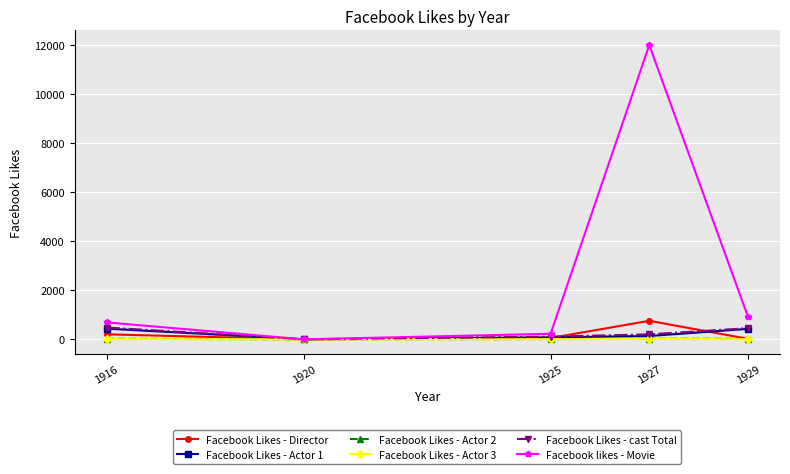

What is the difference between the Facebook likes - Movie values at 1925 and 1920?

226